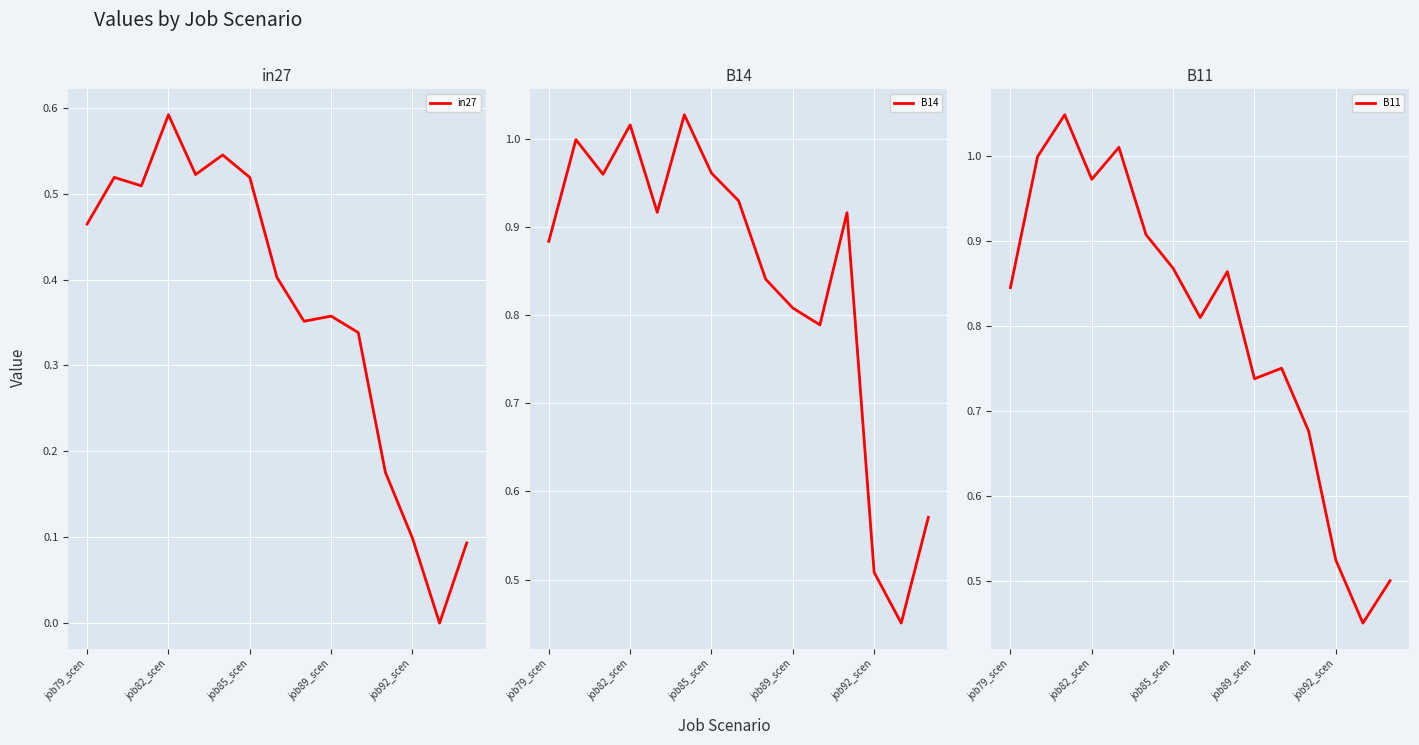

At how many categories does at least one series exceed 0?

15